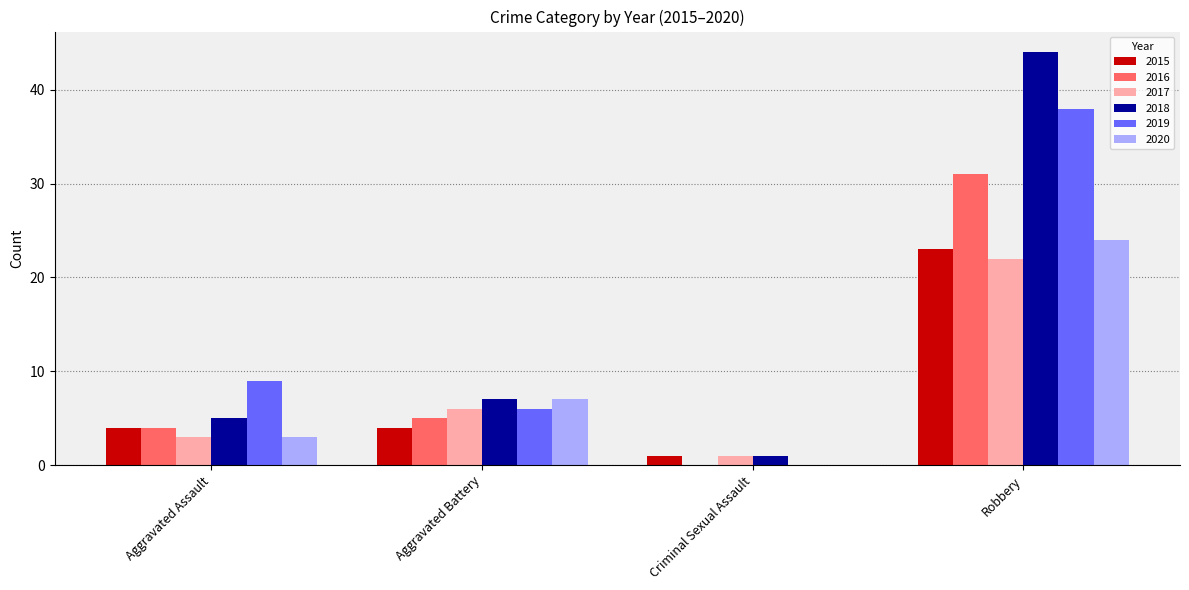

Where is 2017 nearest to the value 11?

Aggravated Battery